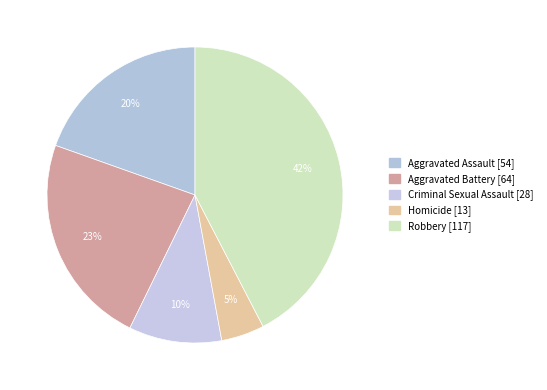

How many slices are in this pie chart?

5